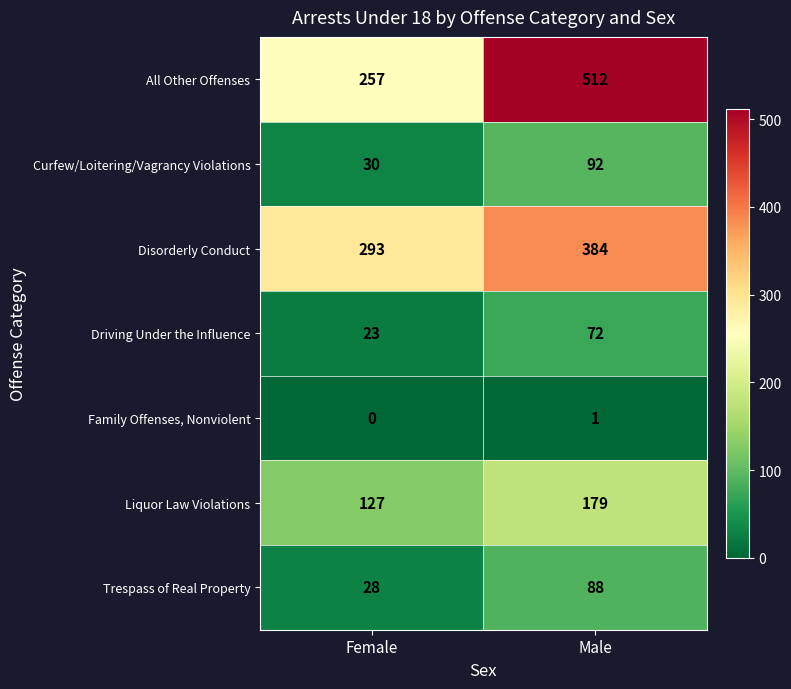

The value of Driving Under the Influence at Female is 40. True or false?

False